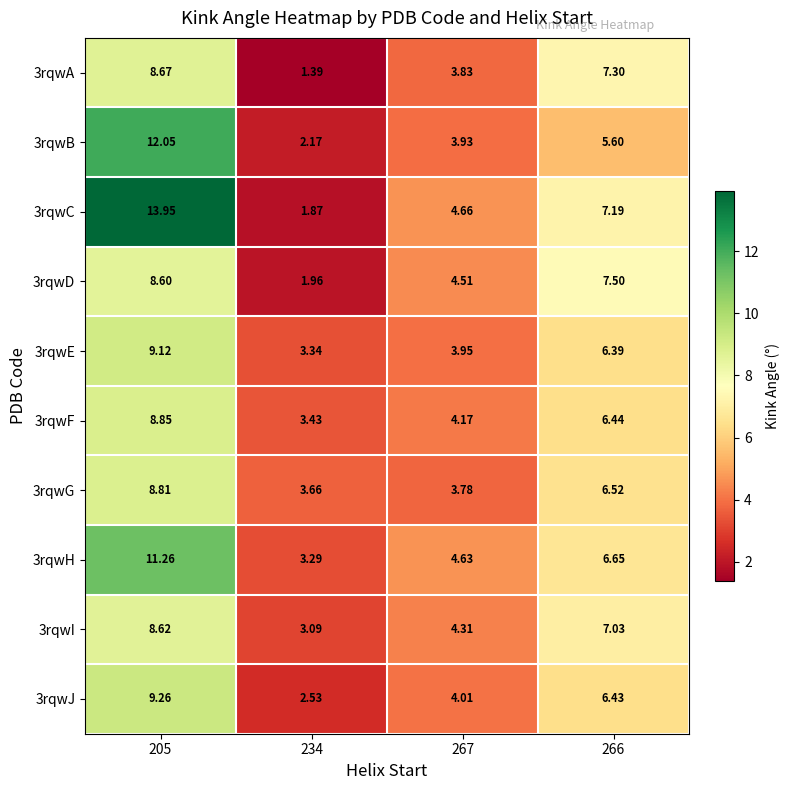

Is the value of 3rqwC at 267 greater than the value of 3rqwH at 266?

No